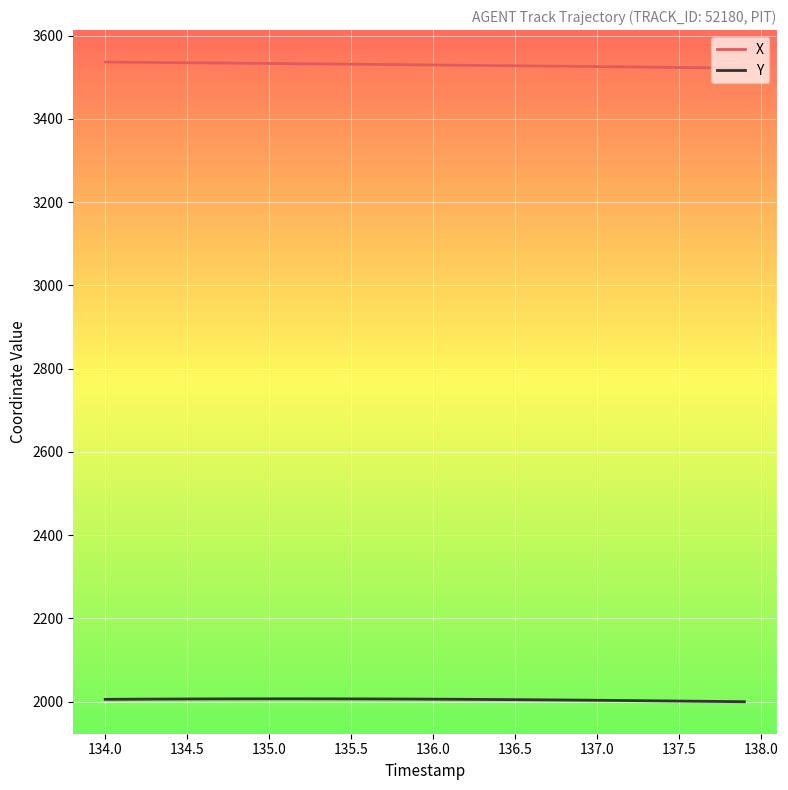

Which series has the largest total across all categories?

X